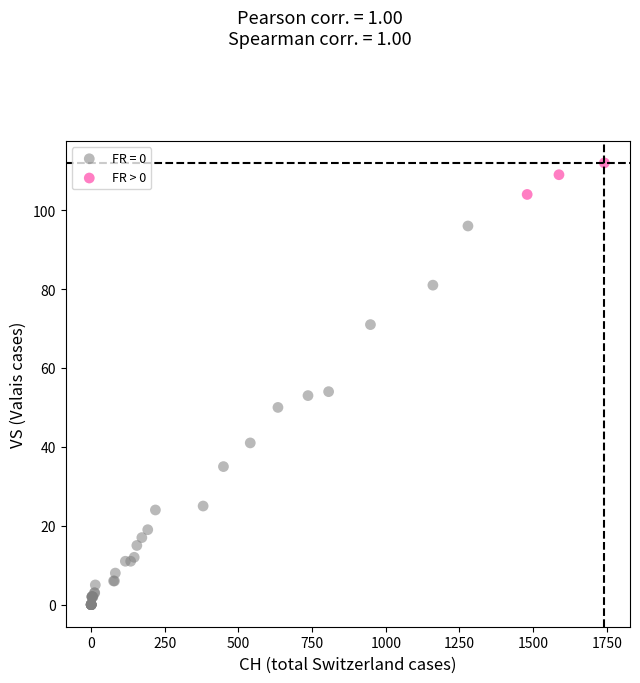

Which series reaches the maximum Y coordinate?

FR > 0